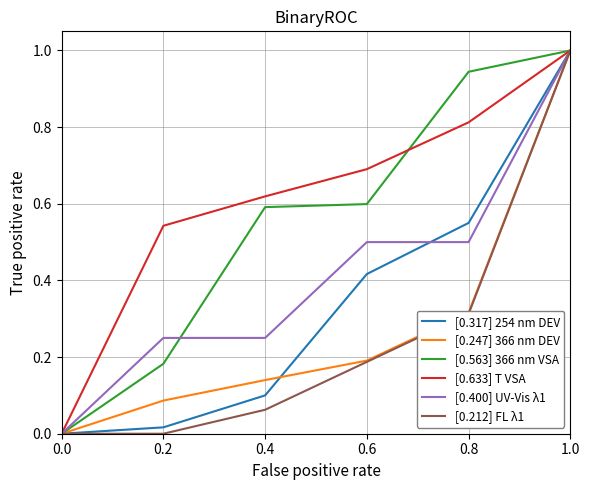

Between 0.6 and 1.0, which series saw the biggest shift?

[0.212] FL λ1